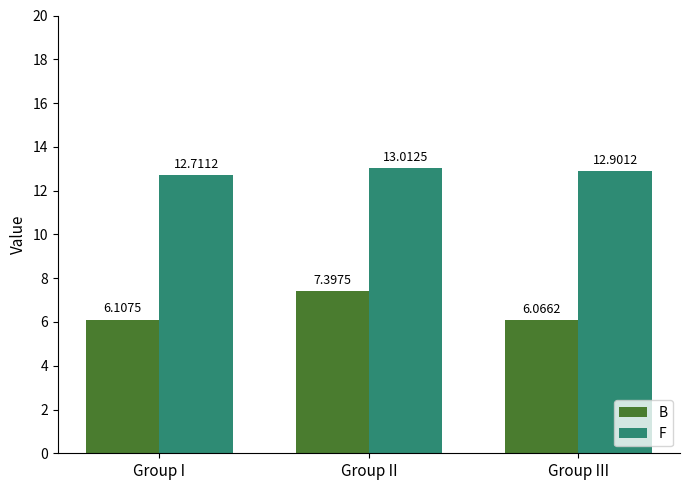

Which series has the largest range (max minus min)?

B